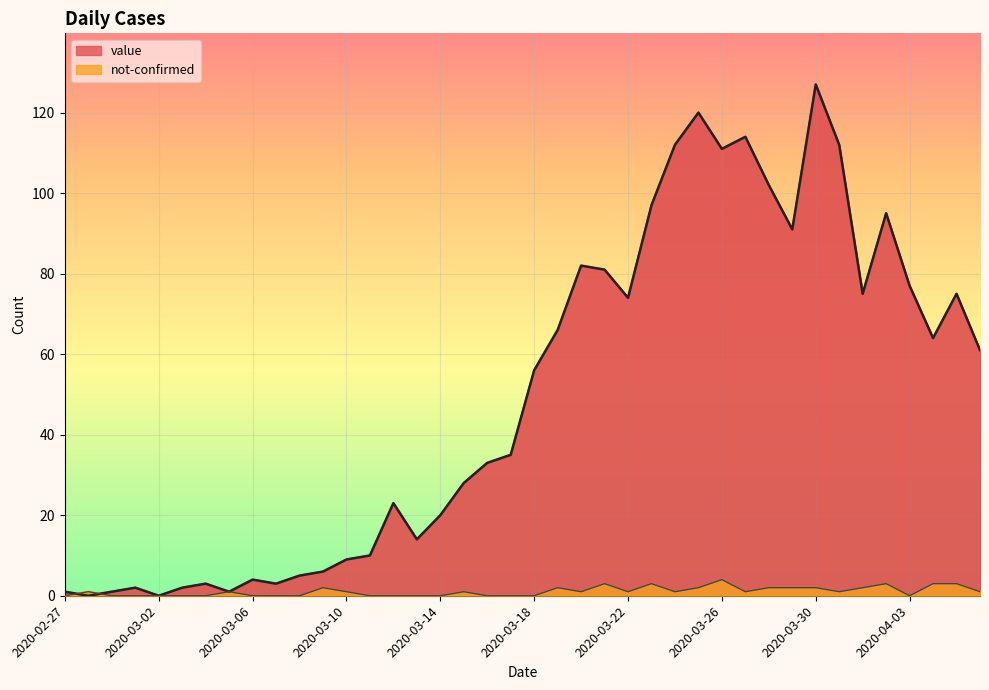

How many lines are shown in the chart?

2